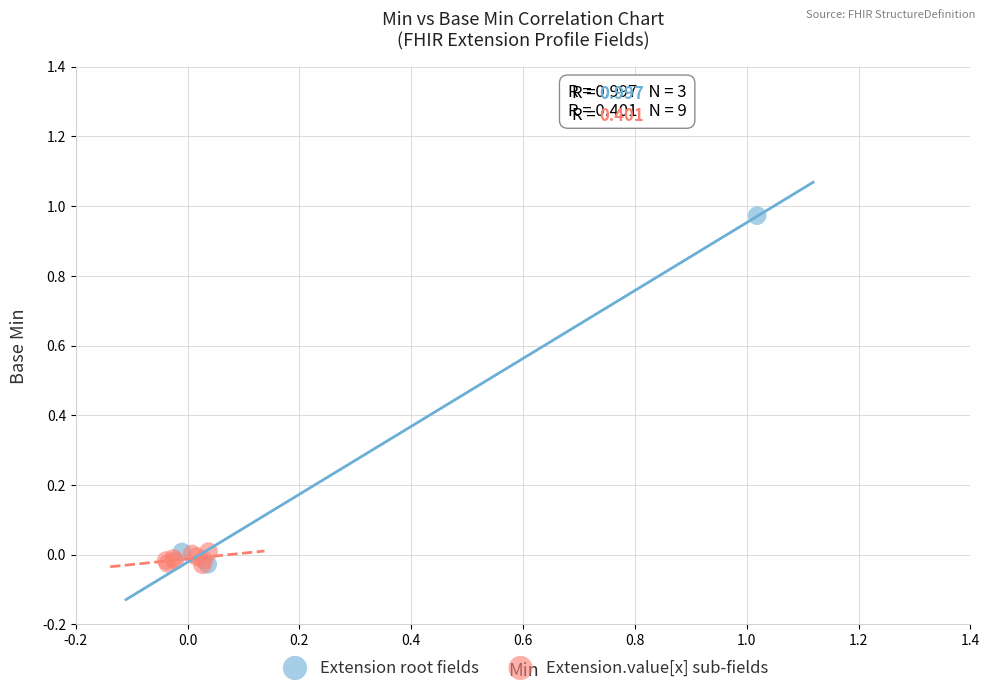

What are all the series names shown in the legend?

Extension root fields, Extension.value[x] sub-fields